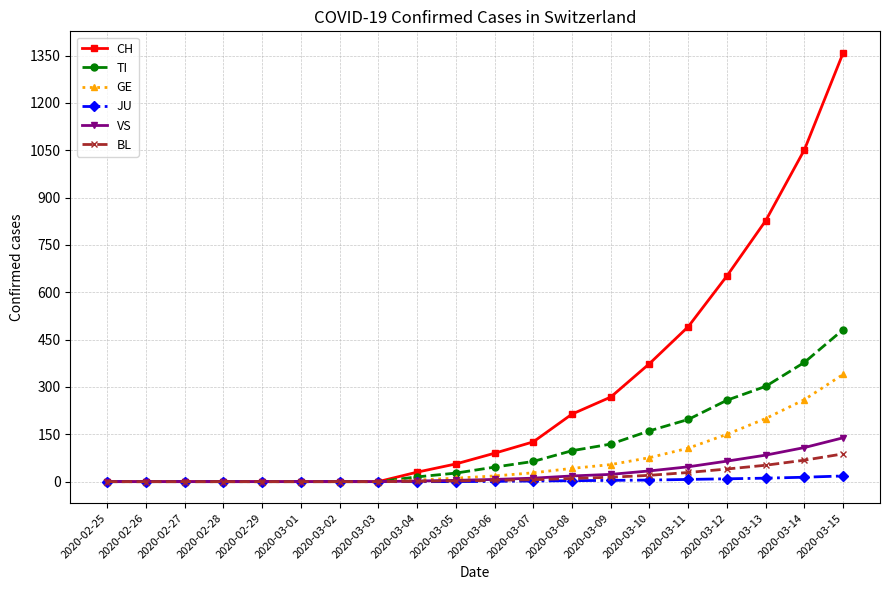

At how many categories does at least one series exceed 1246?

1